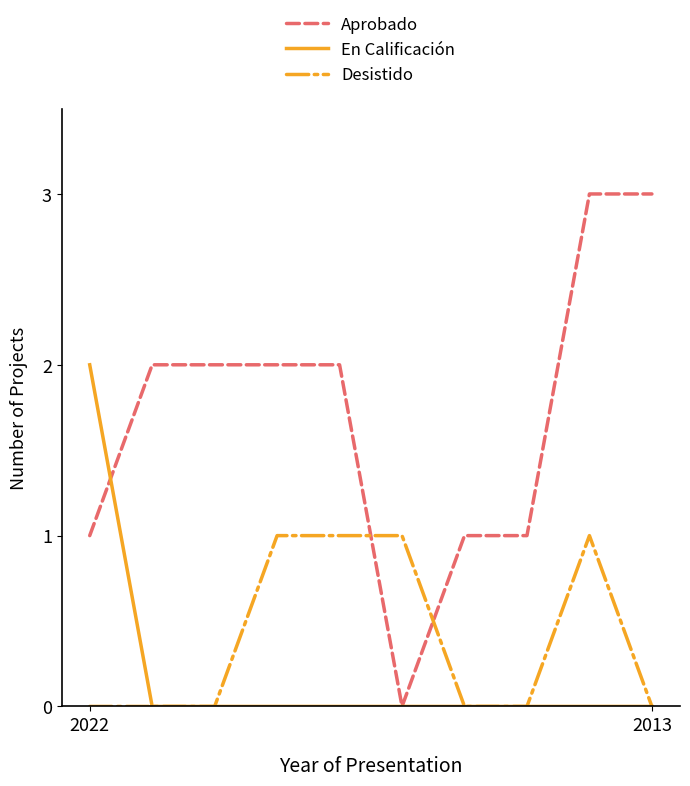

True or false: Desistido and Aprobado cross at least once.

True